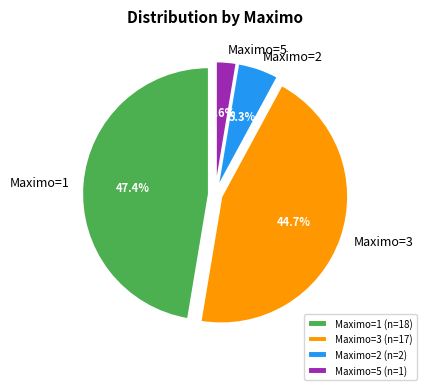

What percentage is NOT represented by Maximo=2?

94.7%